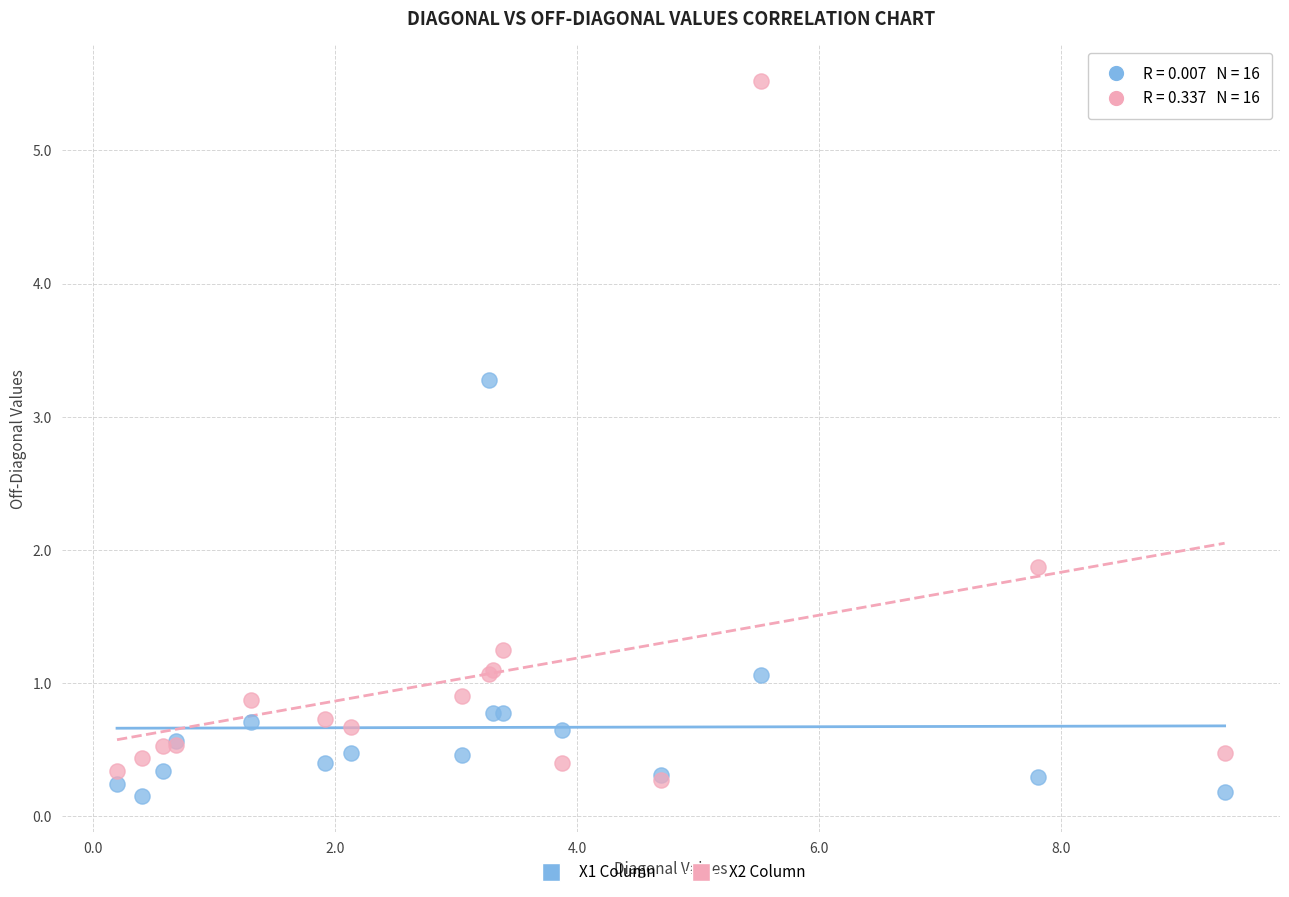

Across all series, what Y value is closest to 2?

1.9